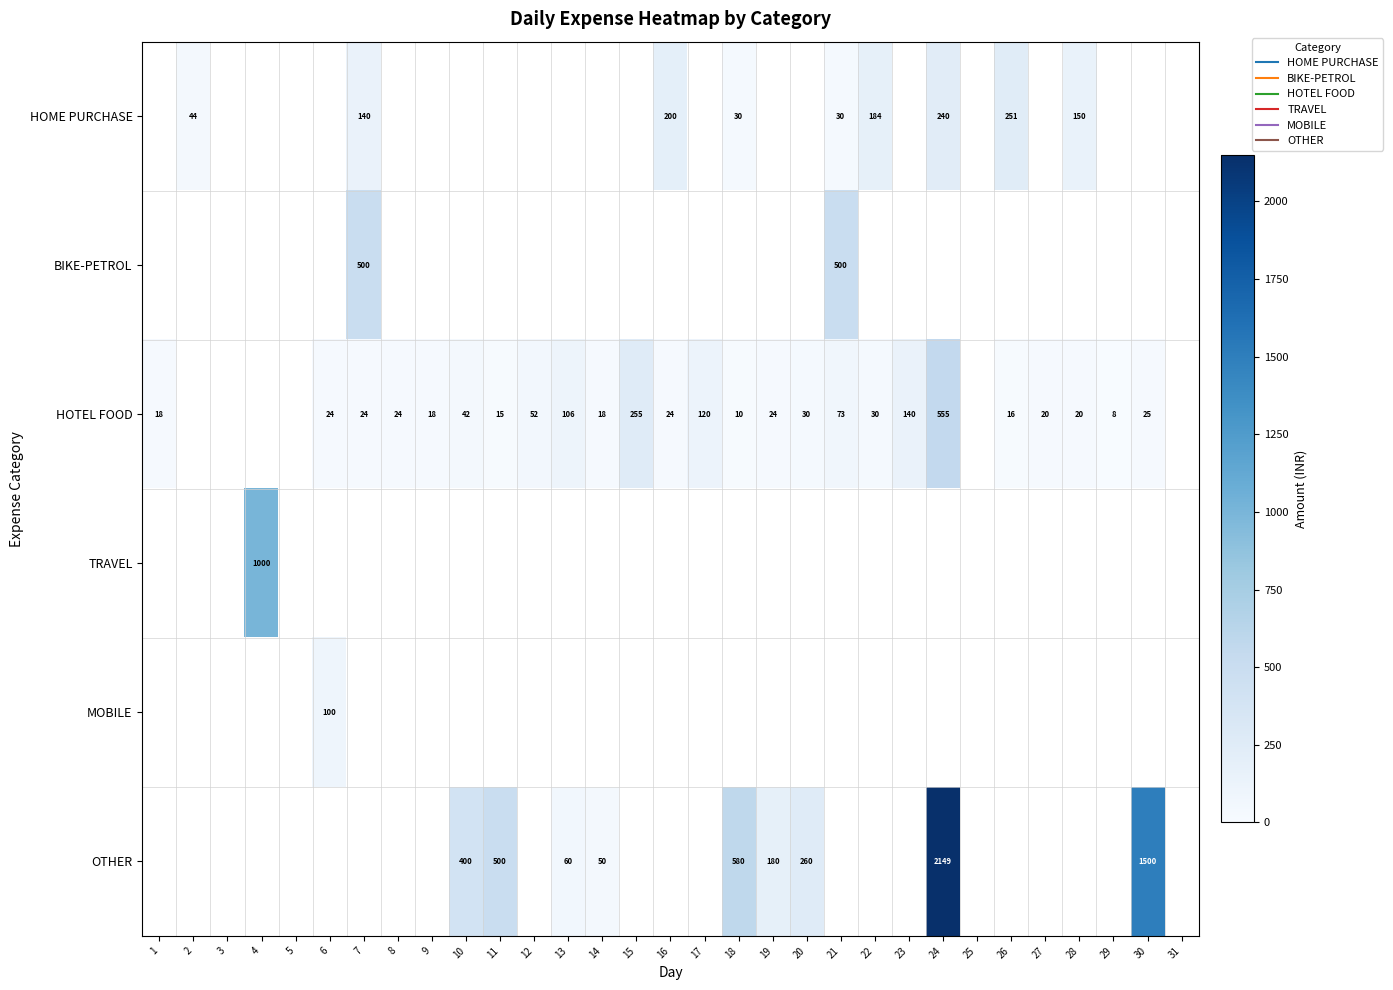

Is the value of MOBILE at 15 greater than the value of OTHER at 7?

No